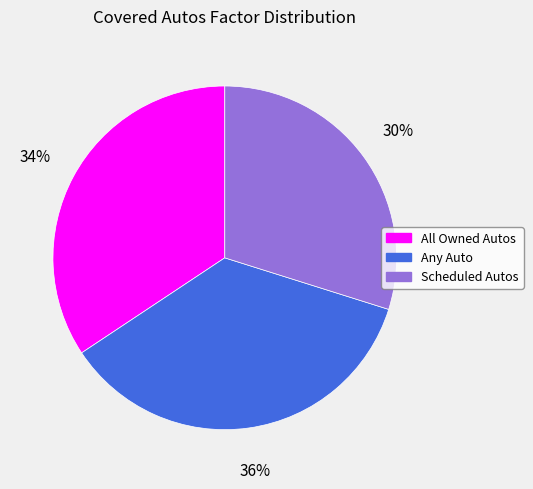

Combined, do Any Auto and All Owned Autos account for over 50%?

Yes